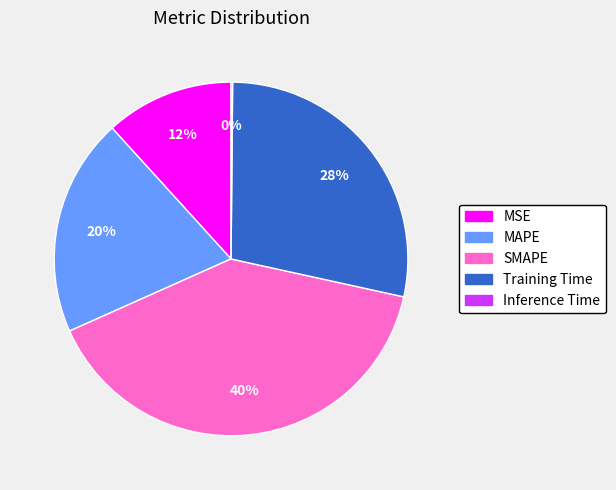

What percentage is the Training Time slice, to the nearest percent?

28%